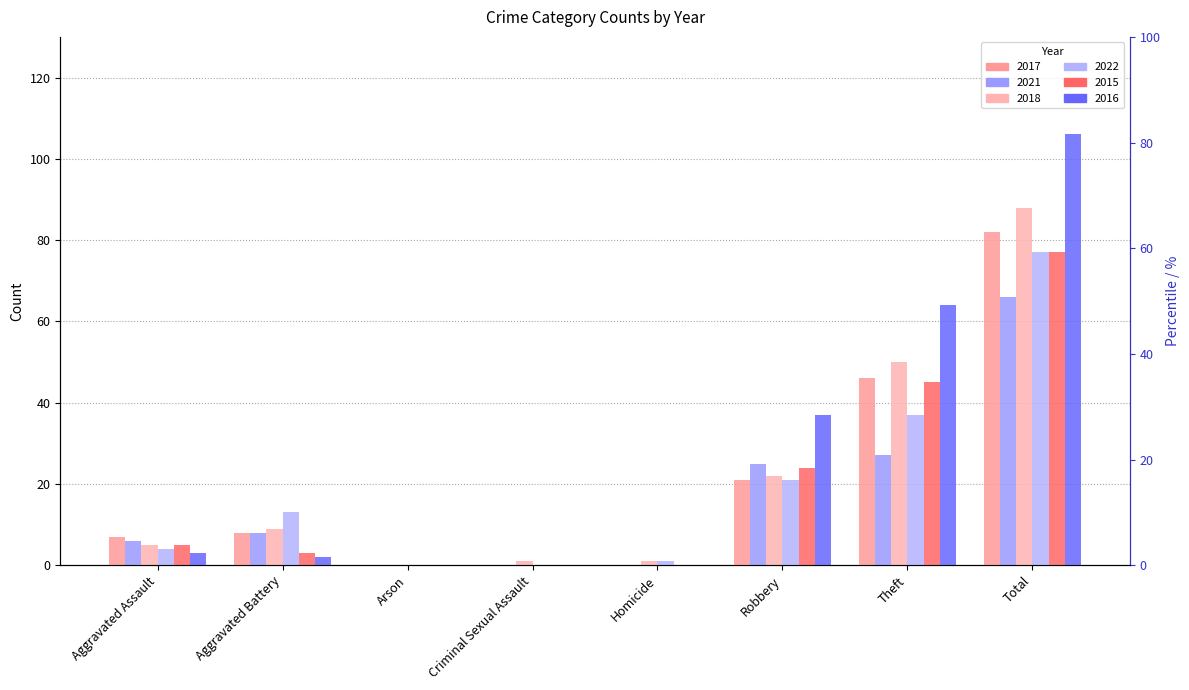

Which series has the largest total across all categories?

2016